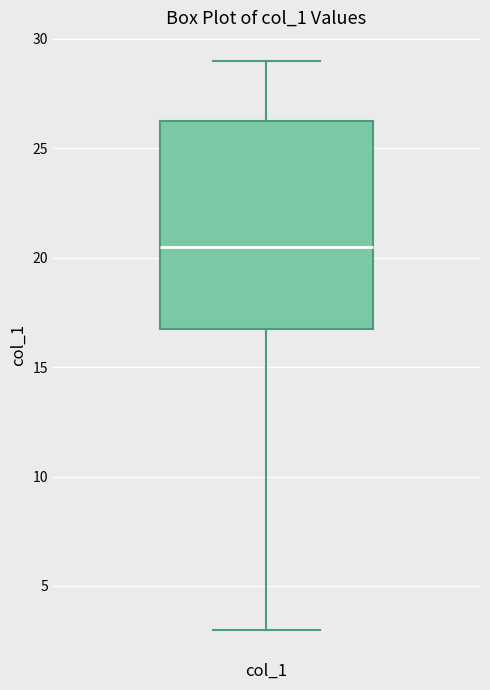

Read this box plot against the y-axis: the position of the median line, the range covered by the box, and the ends of both whiskers. The values are not printed on the chart, so give them approximately, as read against the axis.

median 20.5, box 17.0 to 26.5, whiskers 3.0 to 29.0